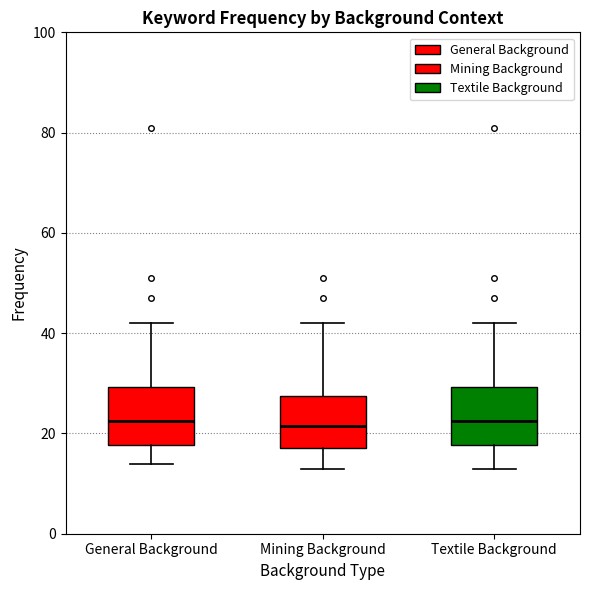

Reading left to right, read every box against the y-axis: the position of its median line, the range the box covers, and the ends of its whiskers. The values are not printed on the chart, so give them approximately, as read against the axis.

General Background: median 22, box 18 to 30, whiskers 14 to 42
Mining Background: median 22, box 18 to 28, whiskers 14 to 42
Textile Background: median 22, box 18 to 30, whiskers 14 to 42